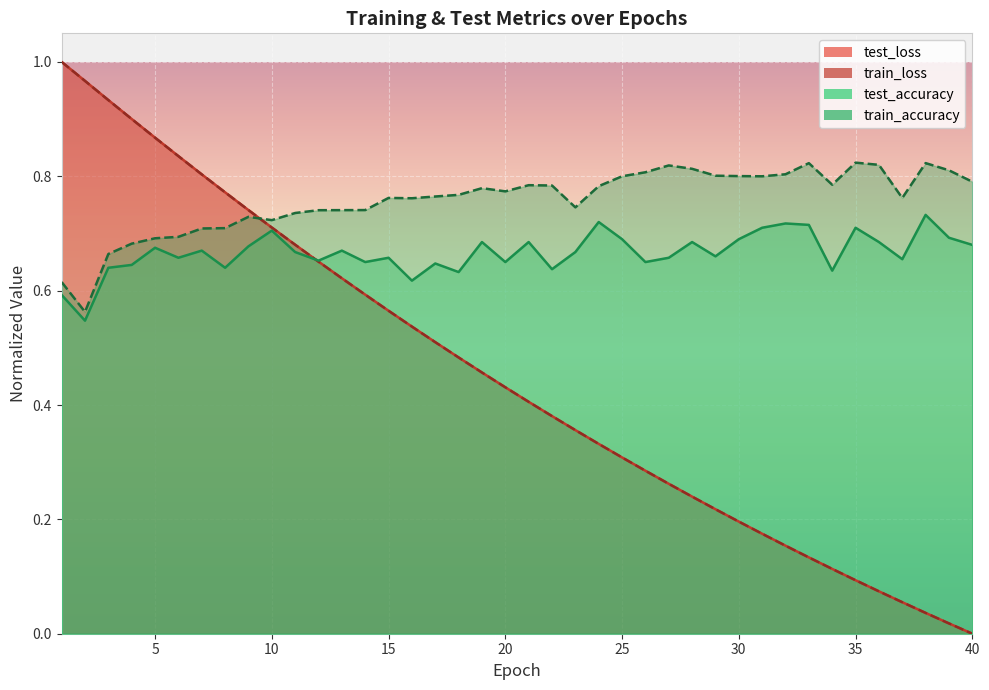

Which series has the largest total across all categories?

train_accuracy